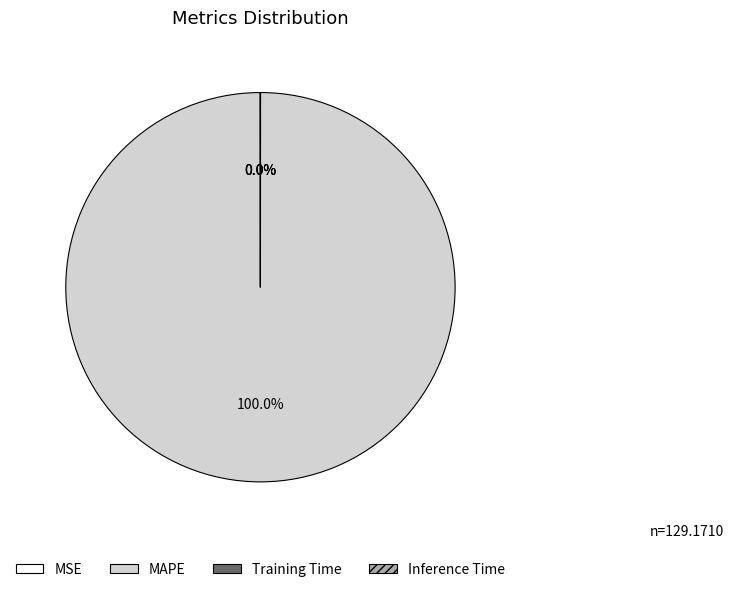

Which category has the biggest portion of the pie?

MAPE